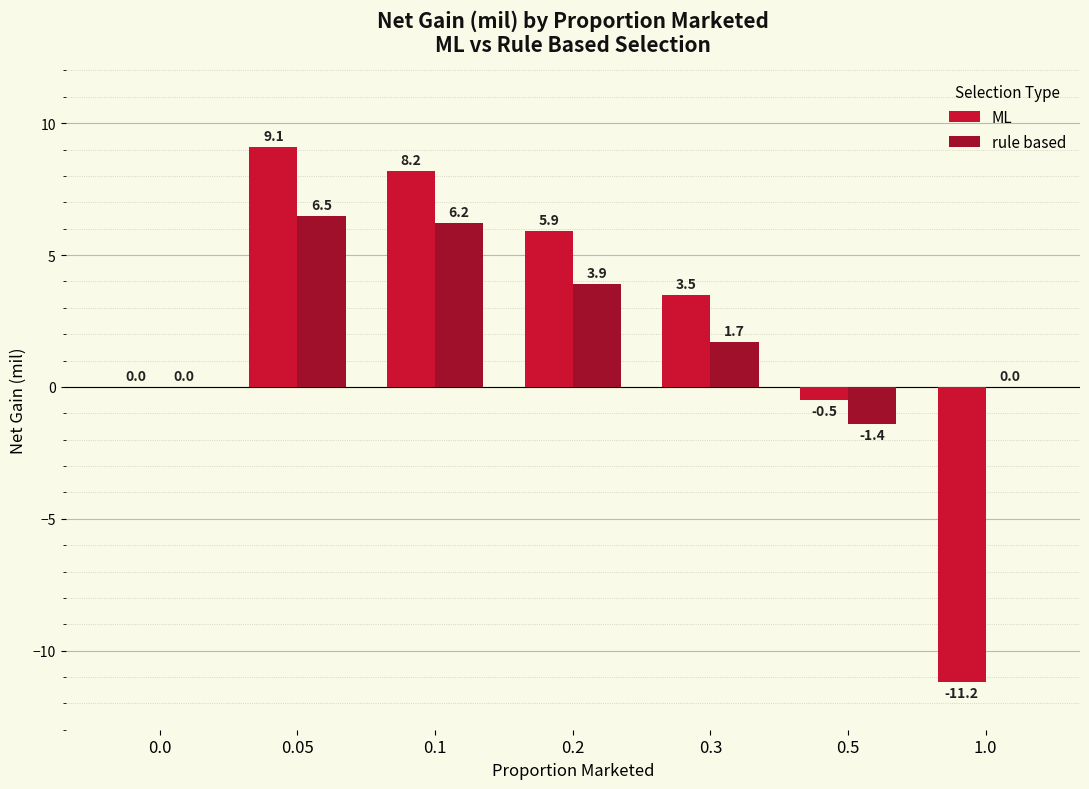

What is the maximum value shown in the chart?

9.1